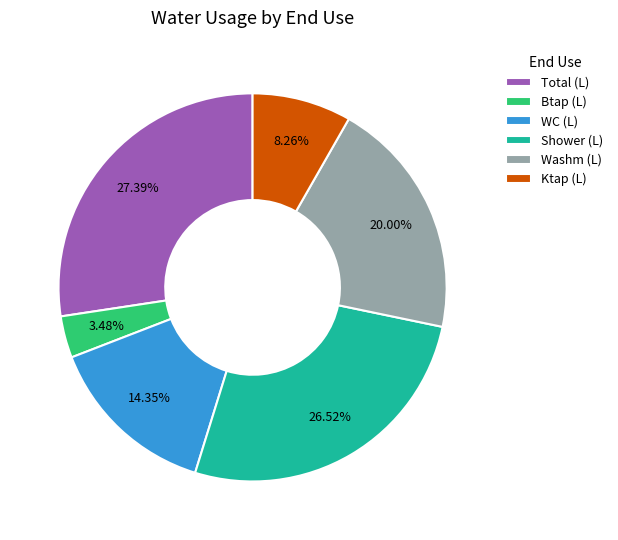

What percentage is NOT represented by Total (L)?

72.6%